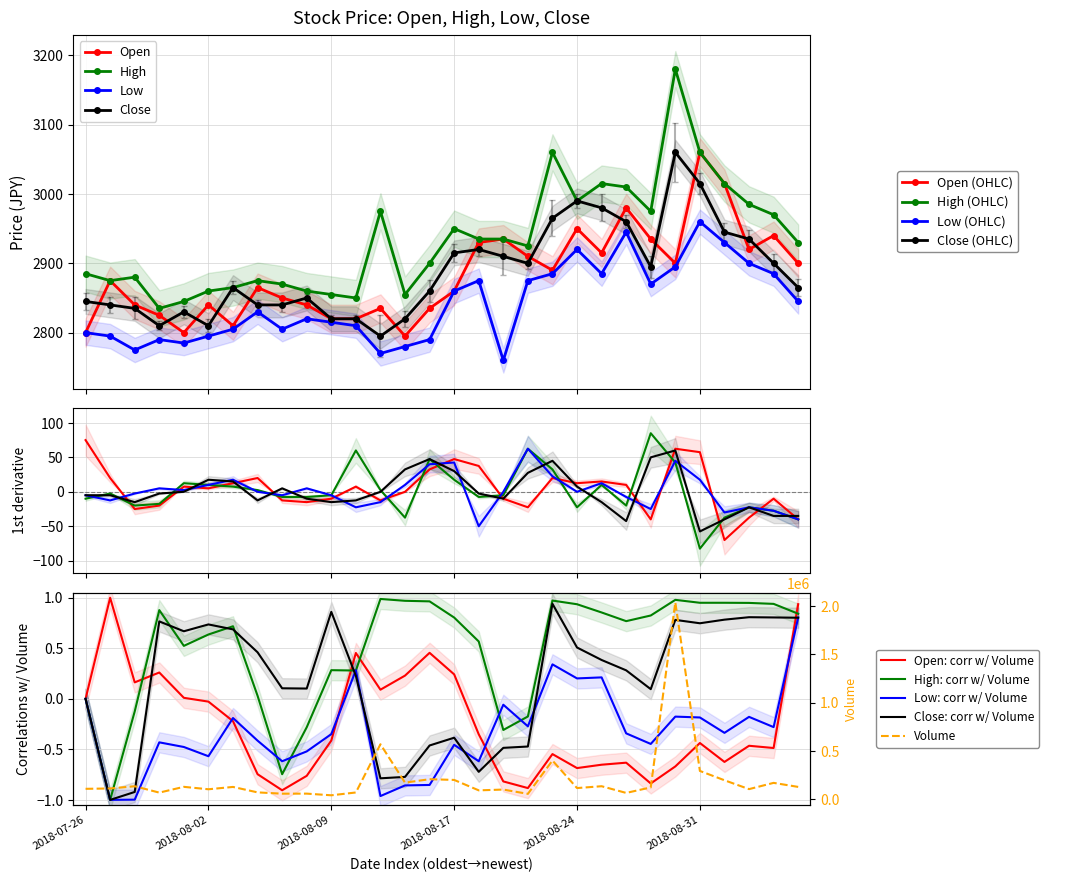

At how many categories does at least one series exceed 1647442?

1